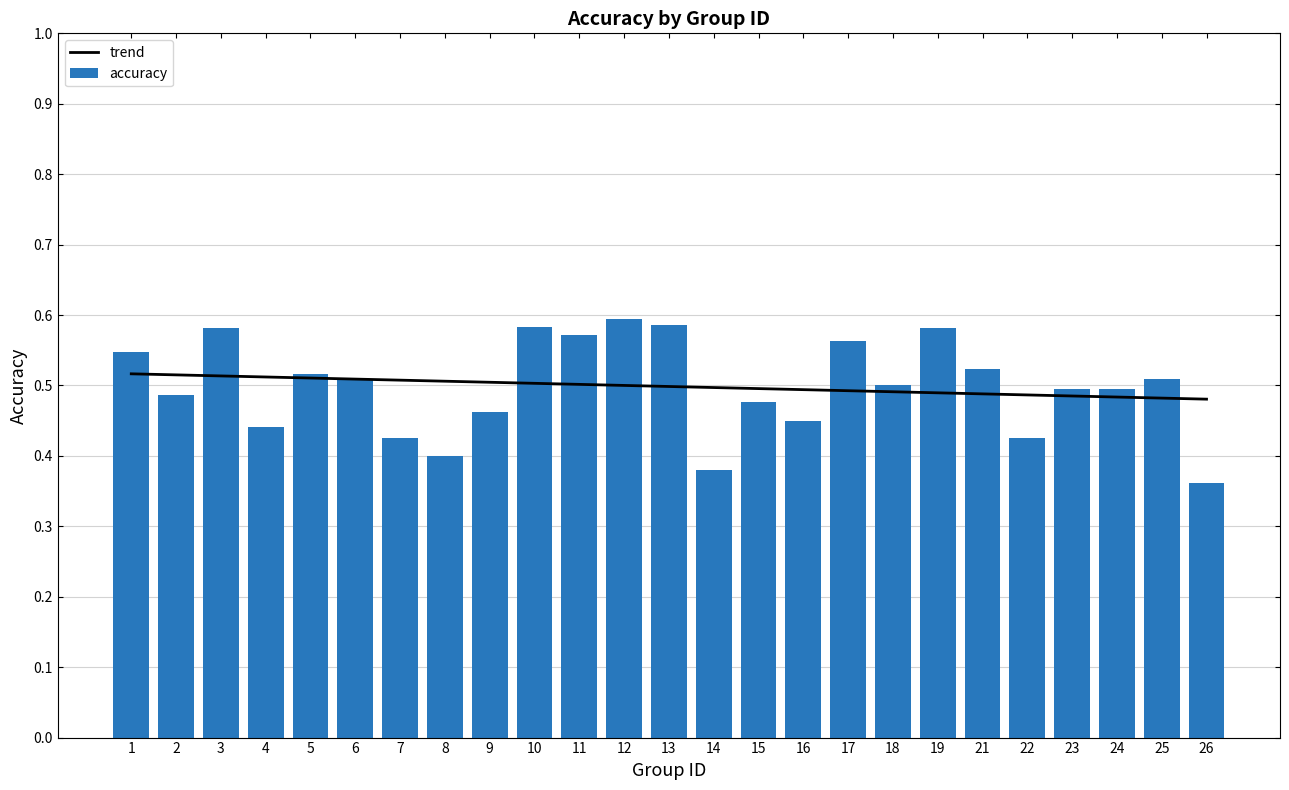

What is the total value across all series at 6?

1.0